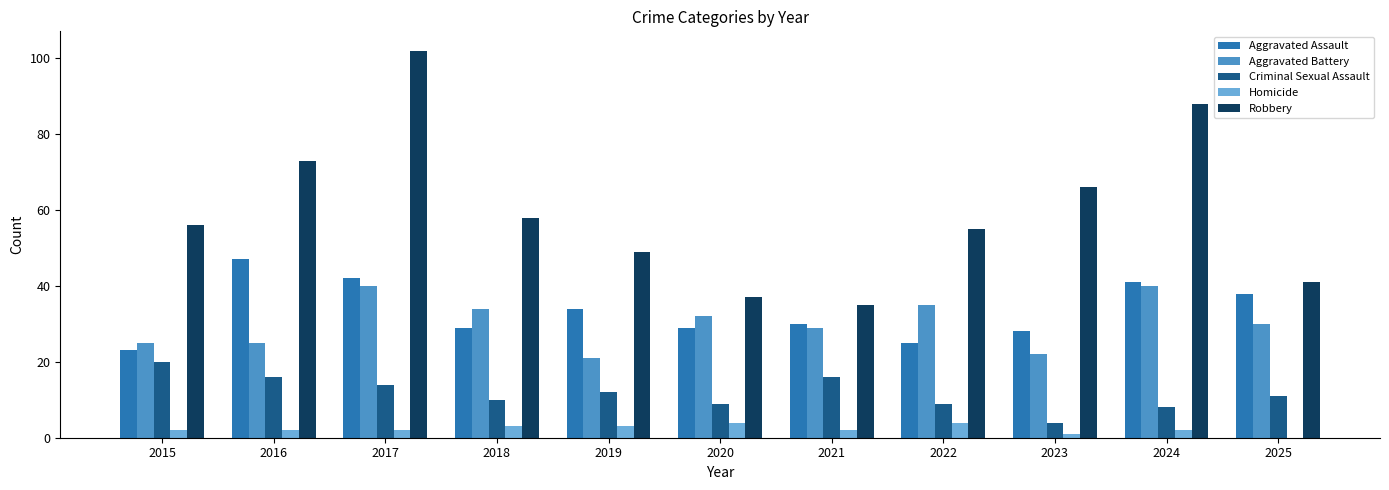

Is it true that Homicide equals 4 at 2020?

True